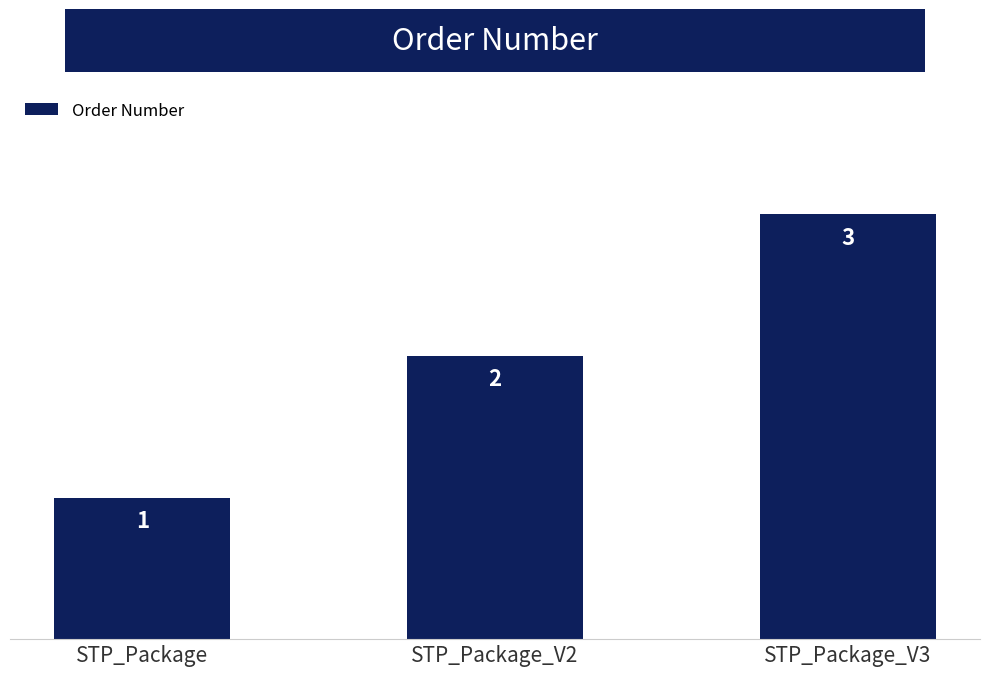

The chart shows a value of 5 at STP_Package_V3. True or false?

False